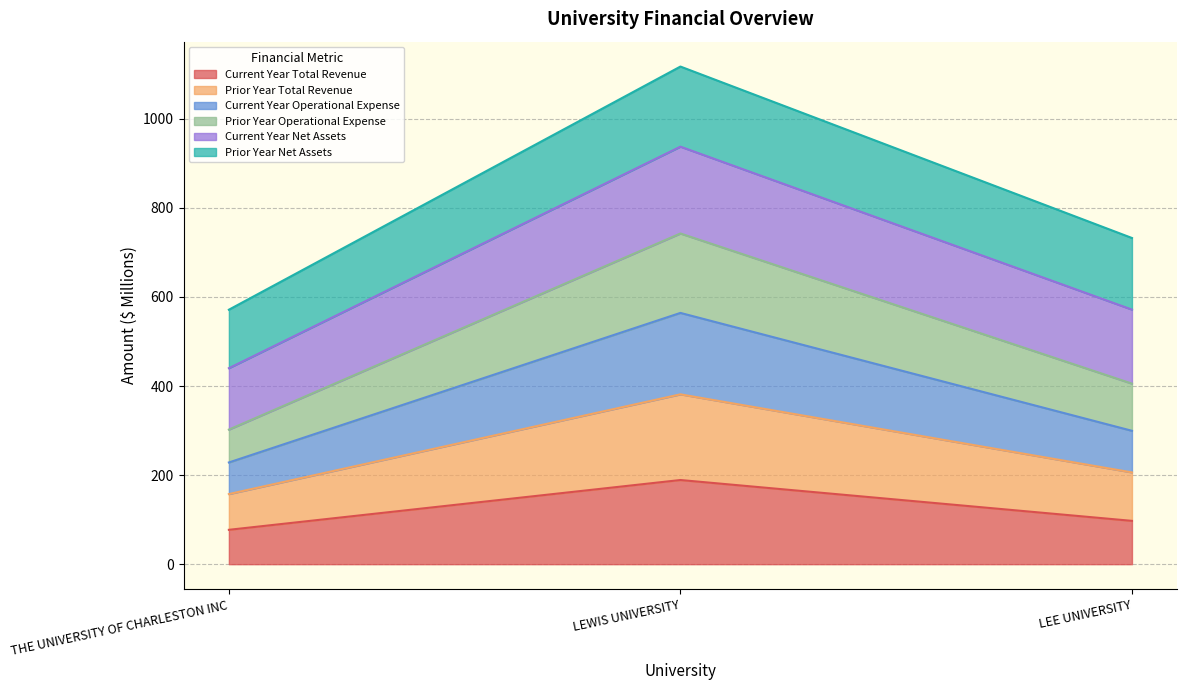

What is the total value across all series at LEE UNIVERSITY?

732.3